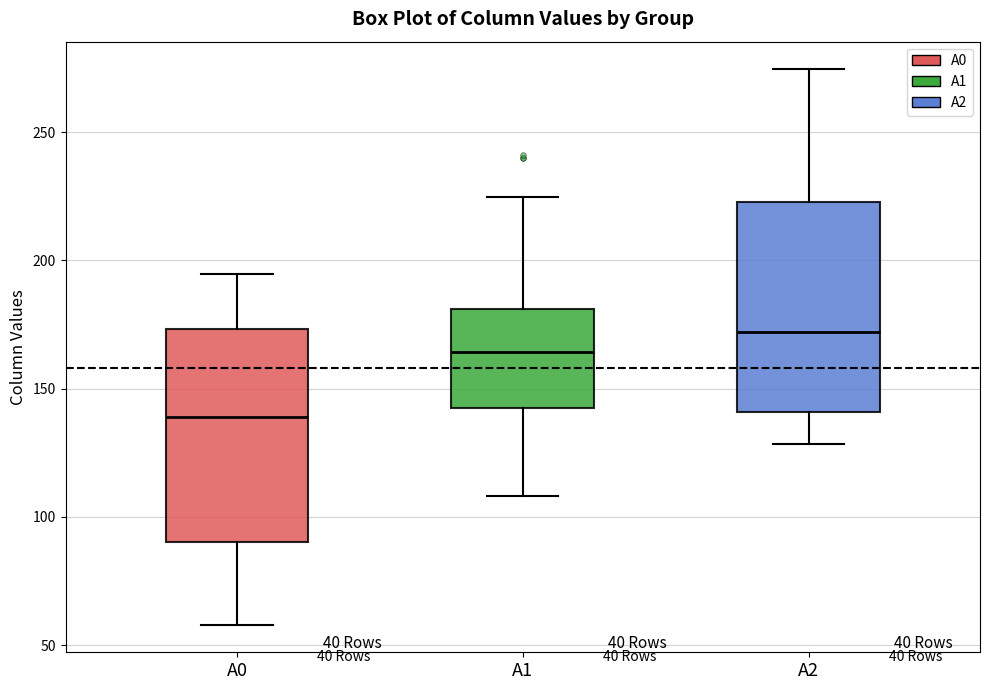

Which box's median line is the highest?

A2